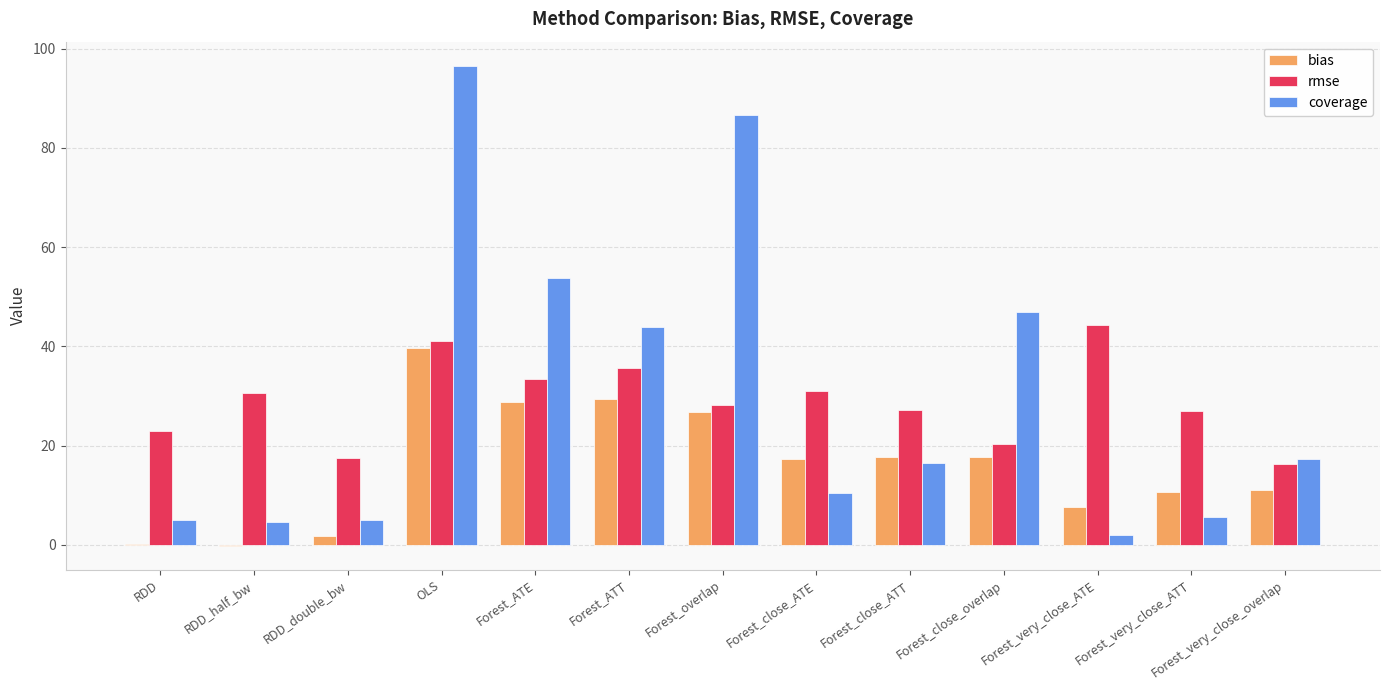

How many groups of bars are there?

13